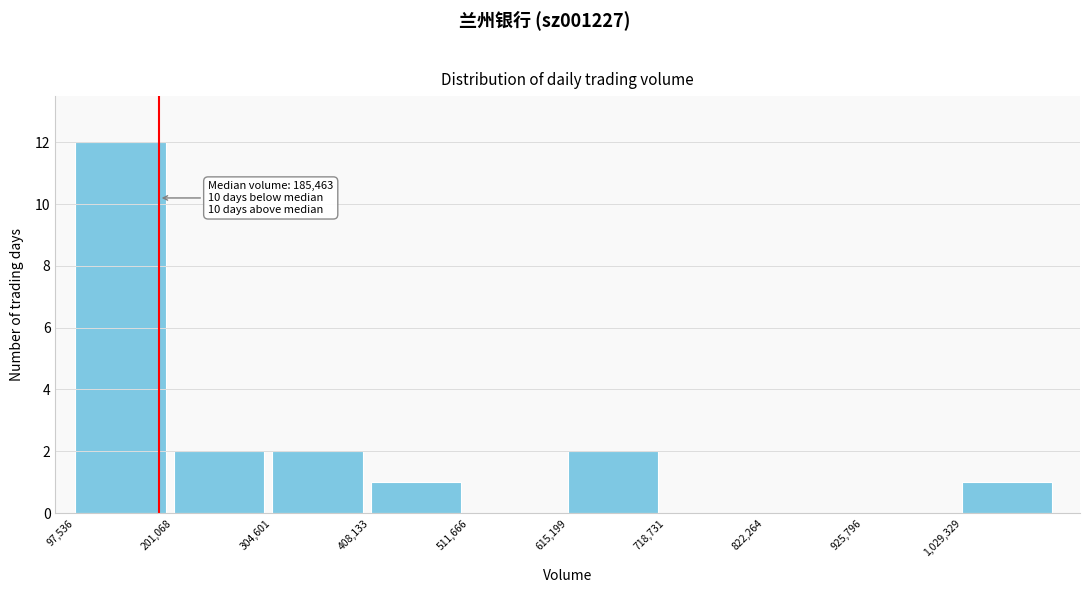

Which range on the x-axis has the tallest bar?

100000 to 200000